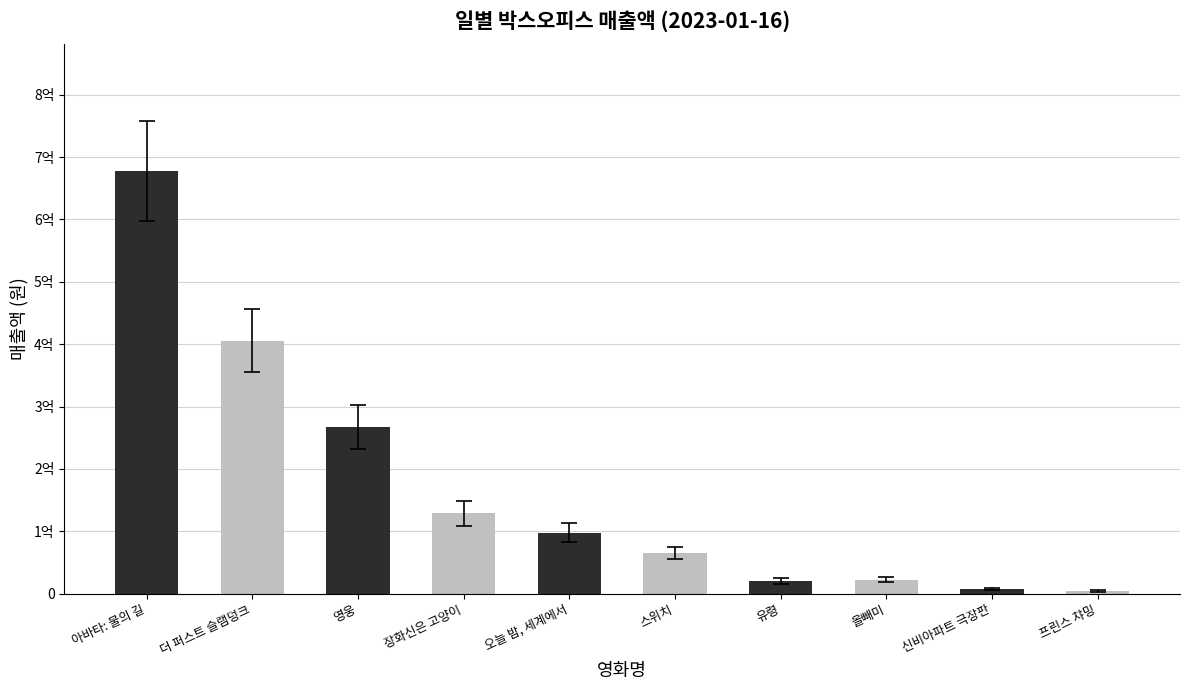

Which category has the highest value across all series?

아바타: 물의 길